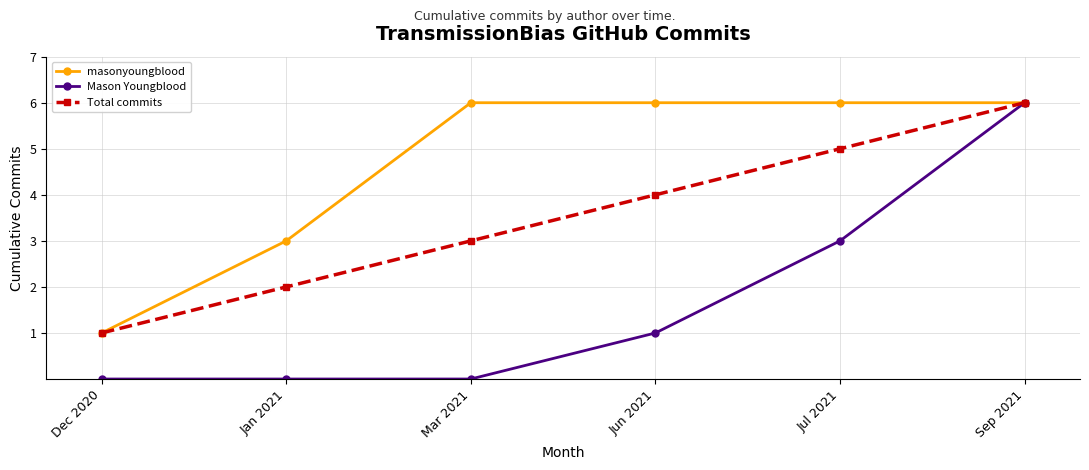

True or false: masonyoungblood has a value of 5 at Jan 2021.

False